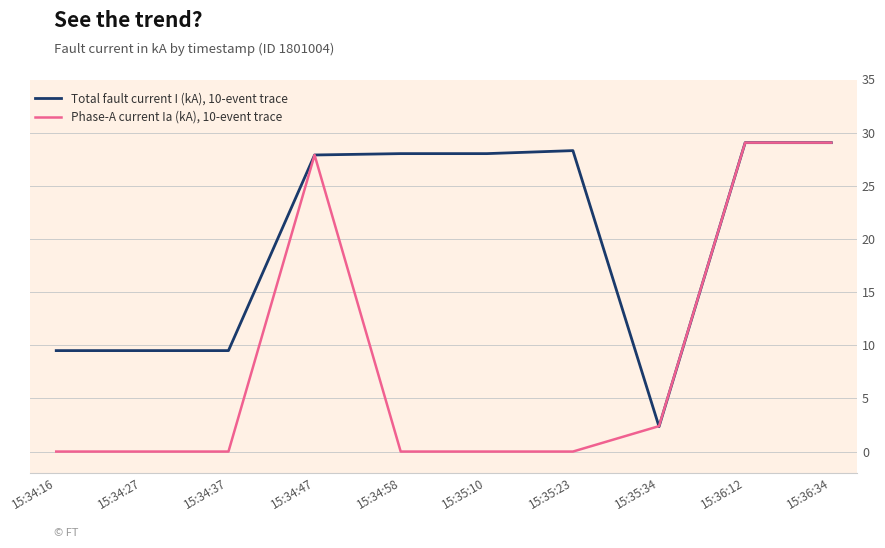

Which series has the largest total across all categories?

Total fault current I (kA), 10-event trace